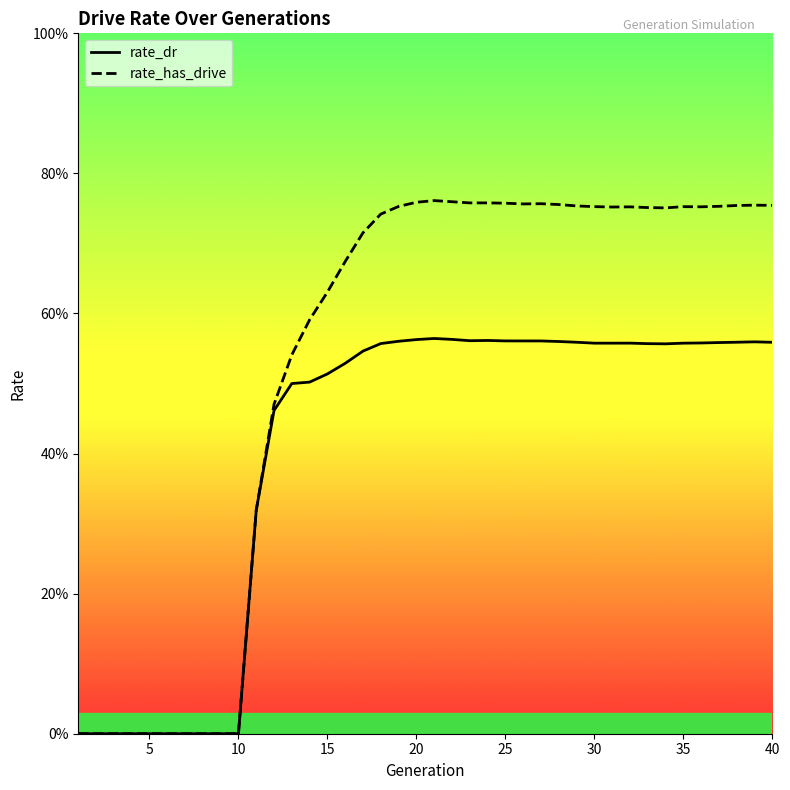

Rank the series by their average value, from highest to lowest.

rate_has_drive, rate_dr